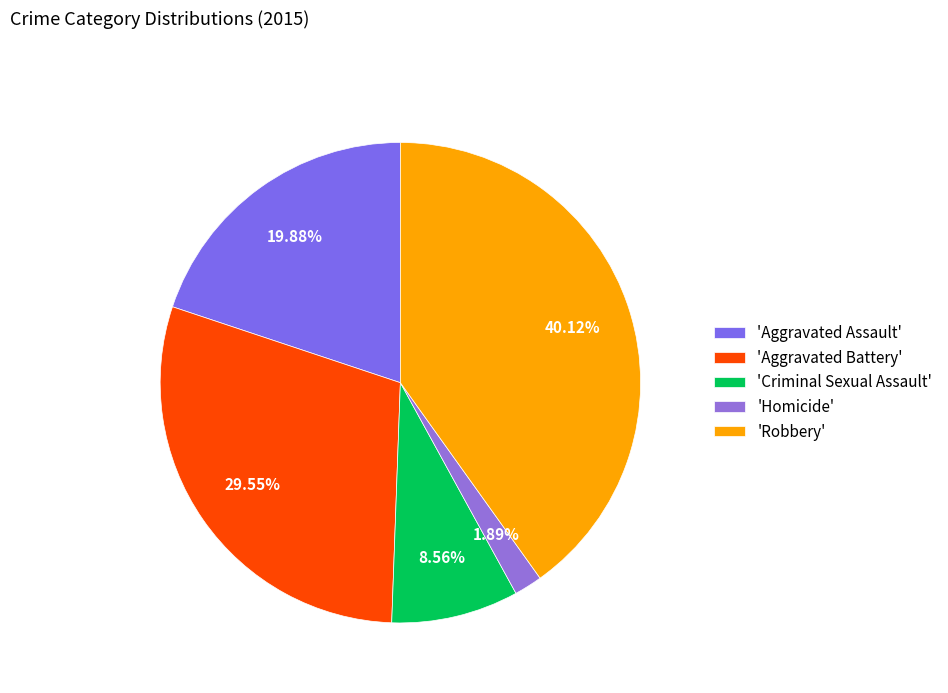

To the nearest percent, what is the difference between the largest and smallest slice percentages?

38%